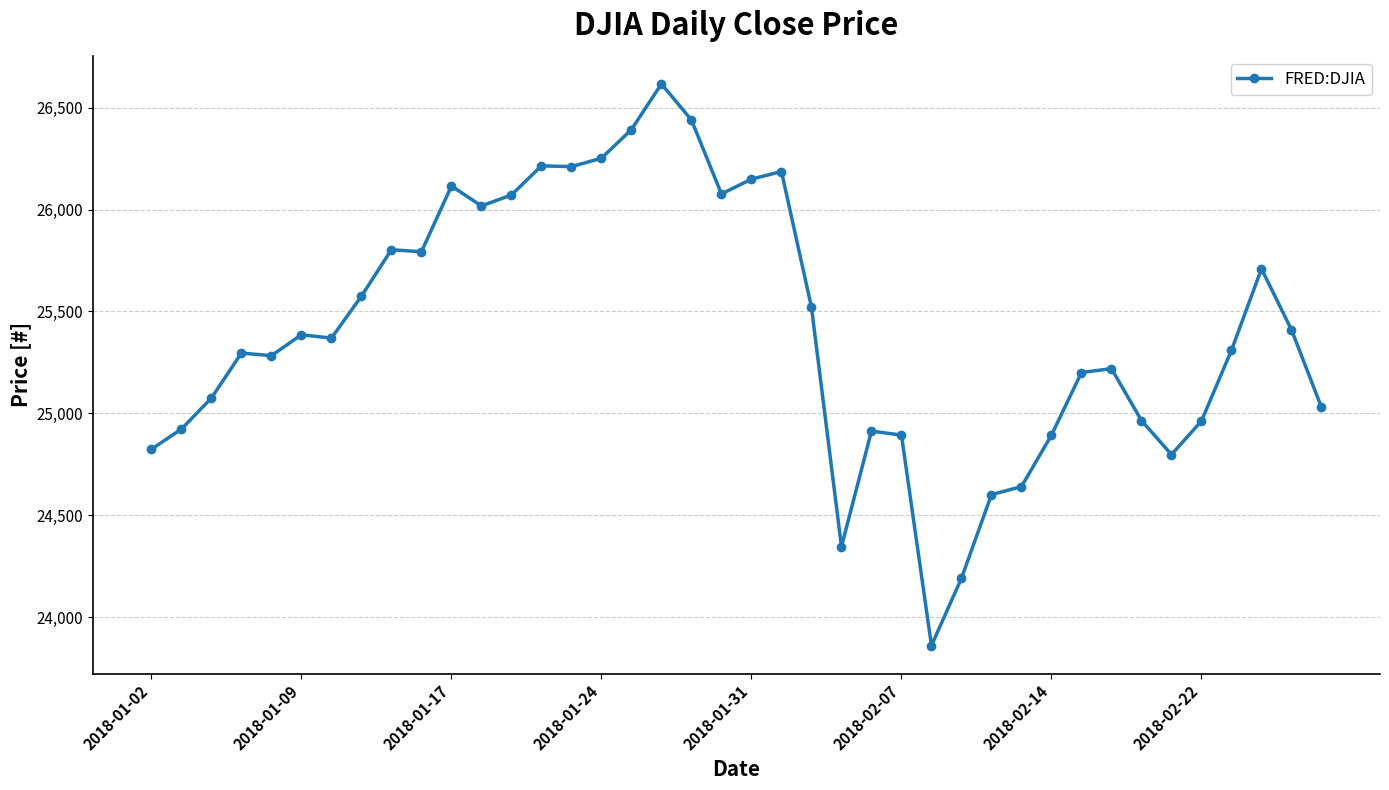

What is the value of the 9th point from the left?

25803.2